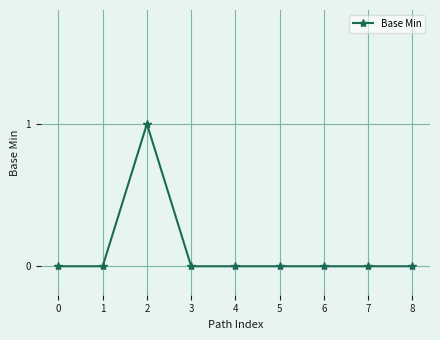

The chart shows a value of 0 at 0. True or false?

True